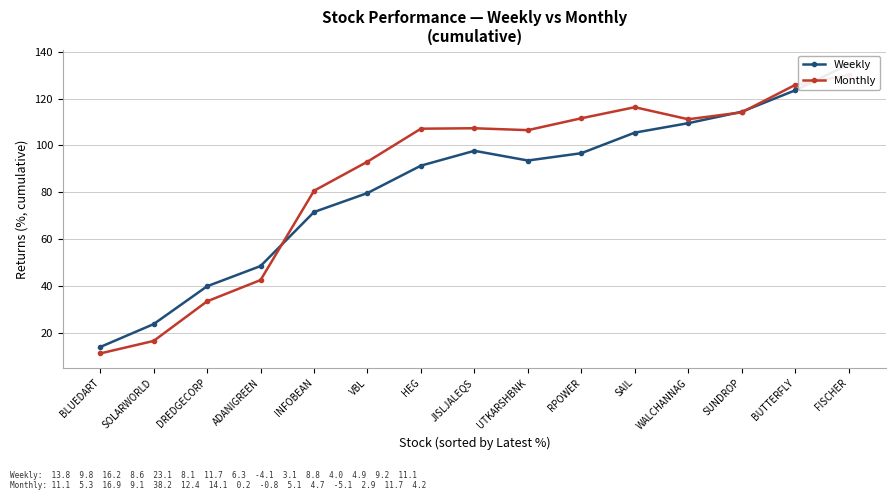

What are all the series names shown in the legend?

Weekly, Monthly